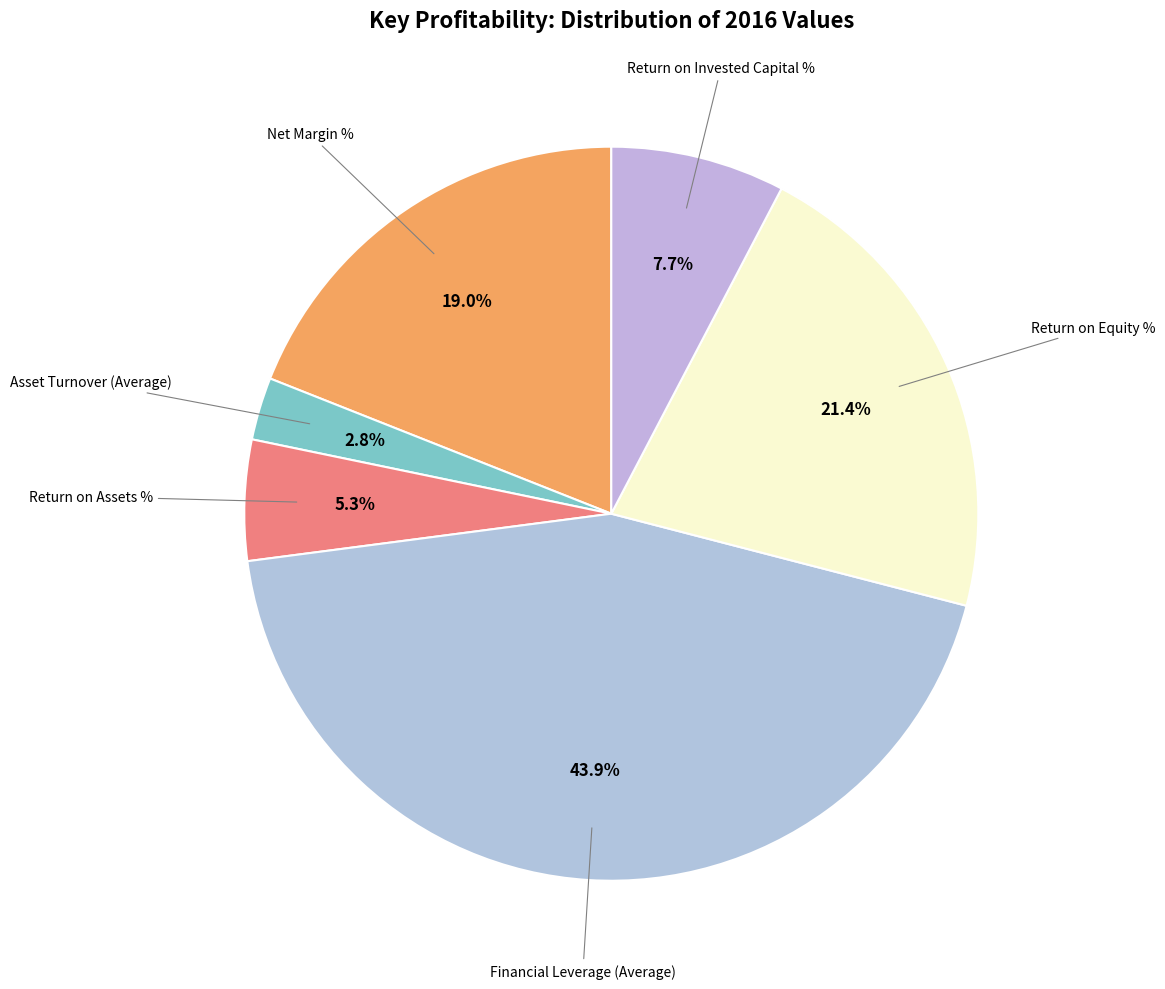

Count the number of slices in the pie.

6